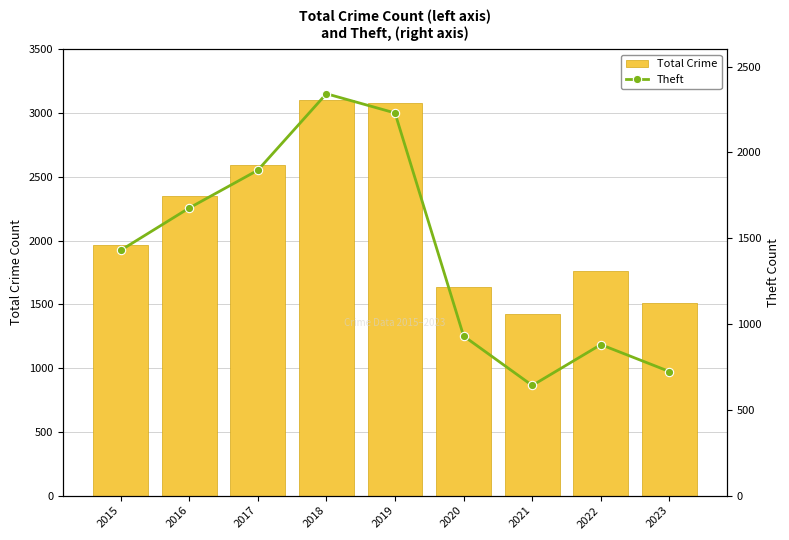

What value does the Total Crime series have at 2023, to the nearest 100?

1500